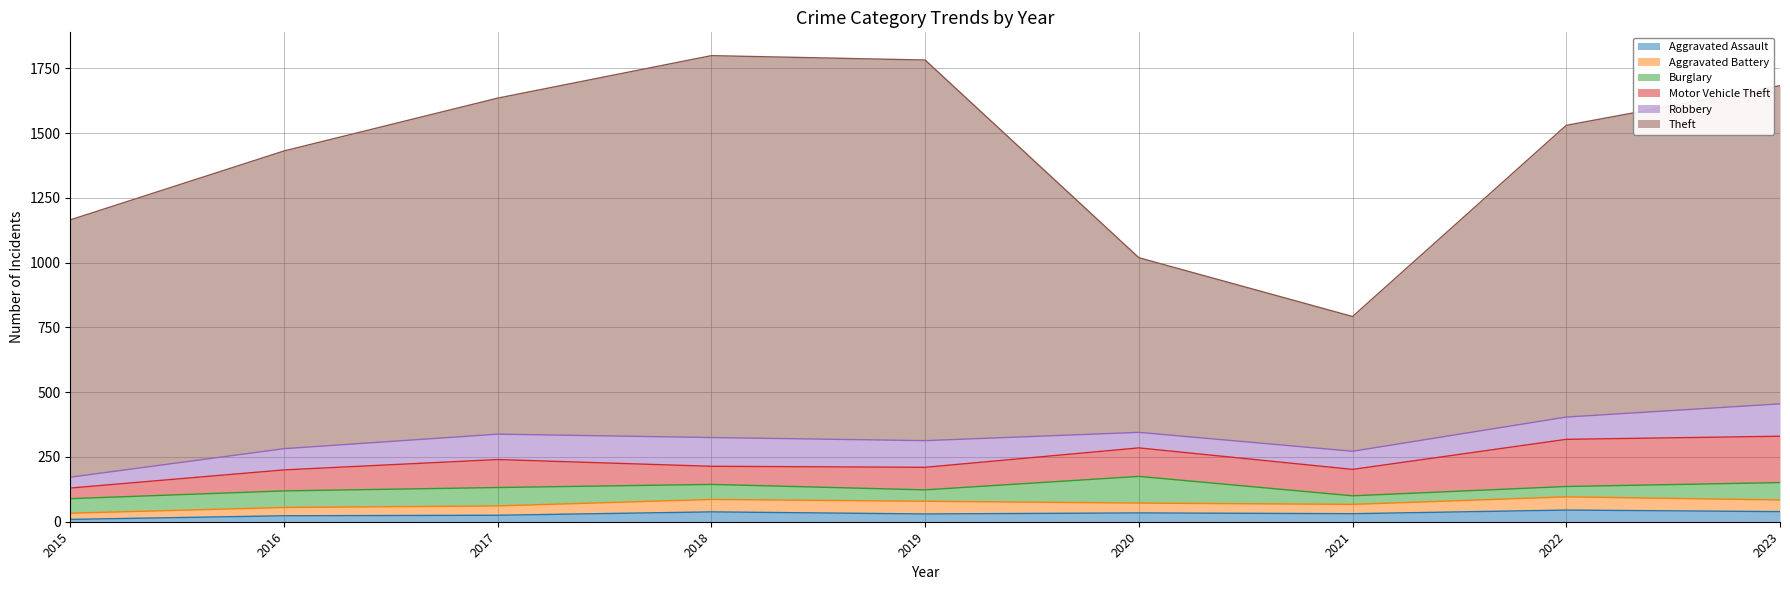

Rank the series at 2019 from lowest to highest value.

Aggravated Assault, Burglary, Aggravated Battery, Motor Vehicle Theft, Robbery, Theft